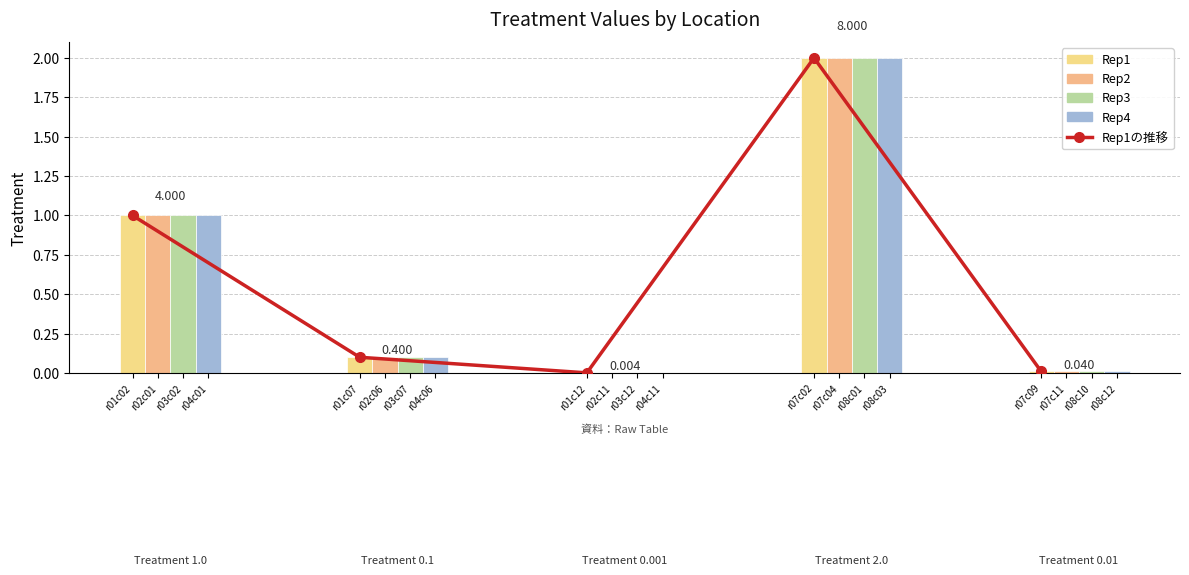

Is it true that the value at r01c02 is 1.0?

True